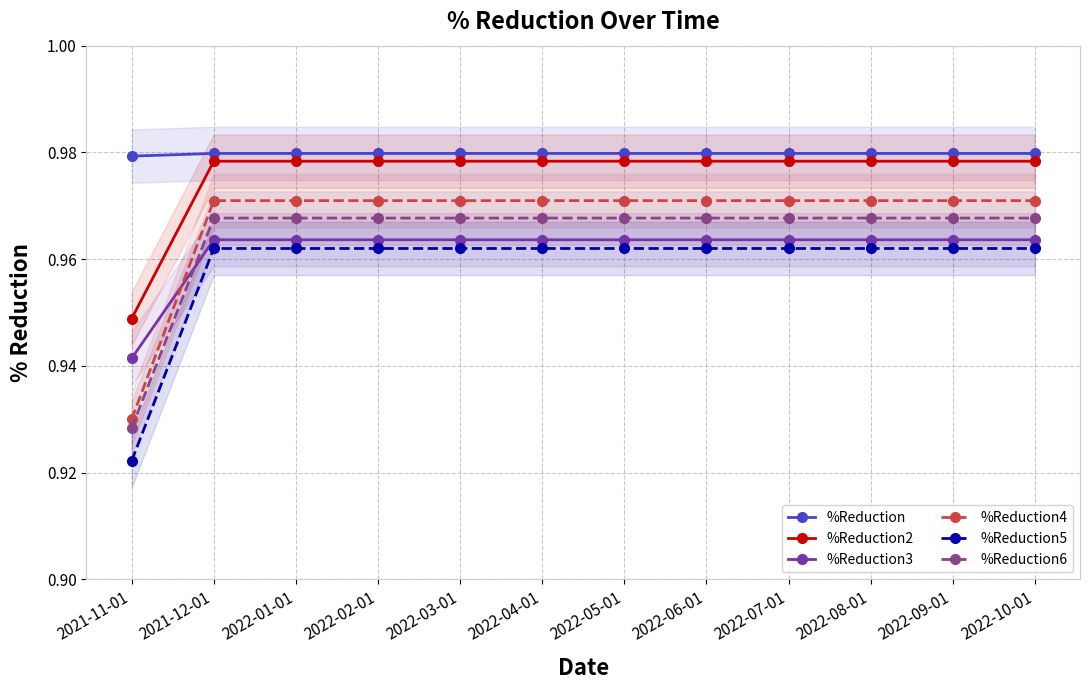

What is the value of the %Reduction2 point at the 7th from the left?

1.0